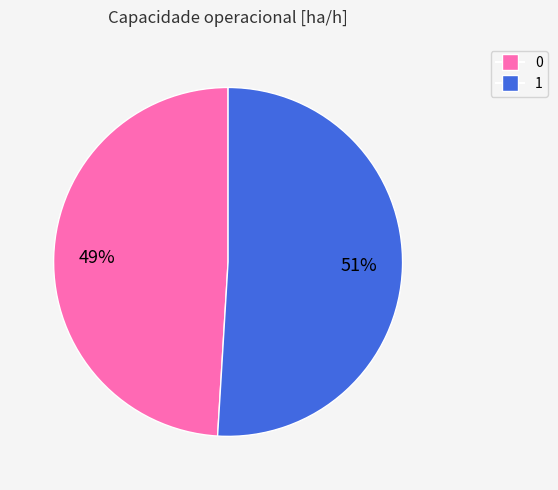

Rank the categories by value from lowest to highest.

0, 1